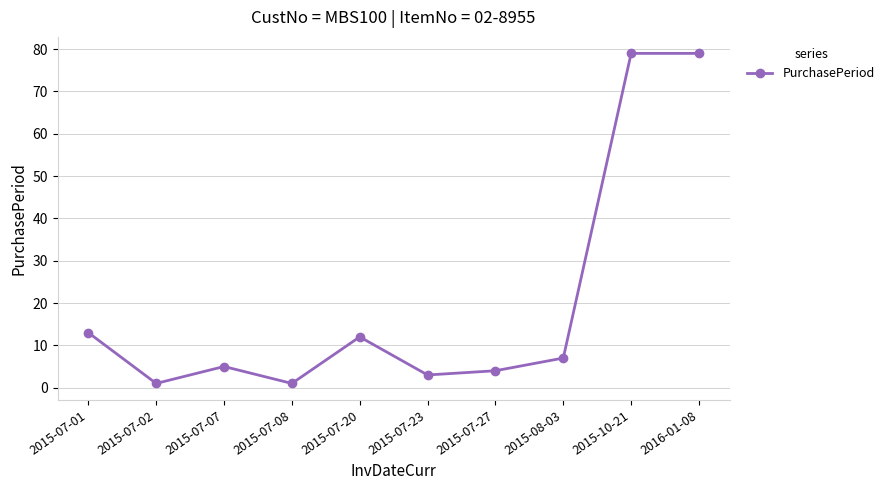

How many points are lower than both their immediate neighbors (excluding endpoints)?

3